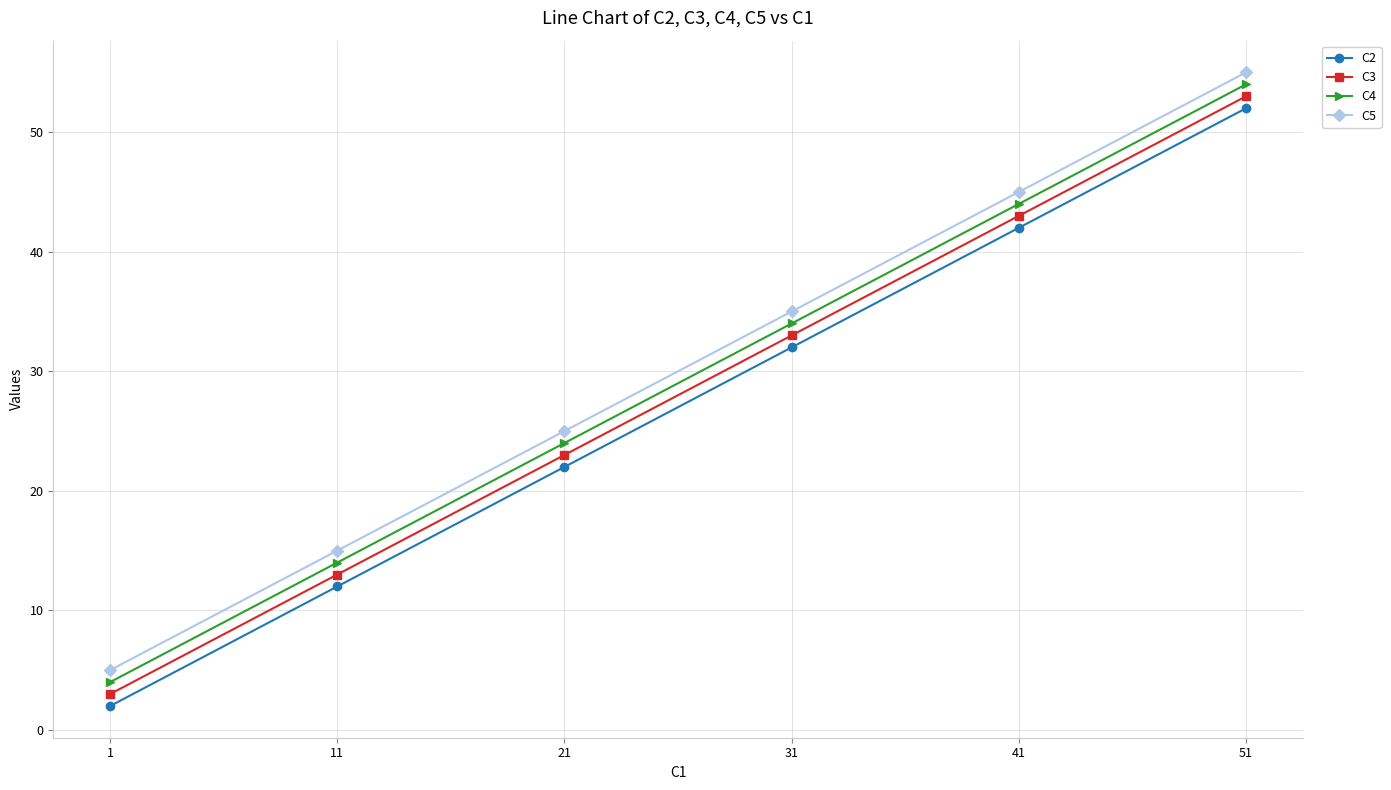

Which series has the largest total across all categories?

C5